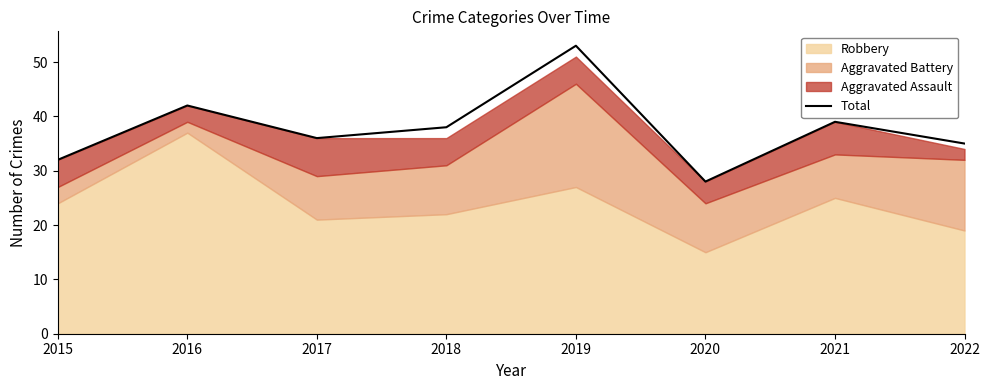

True or false: the data shows 53 at 2018.

False